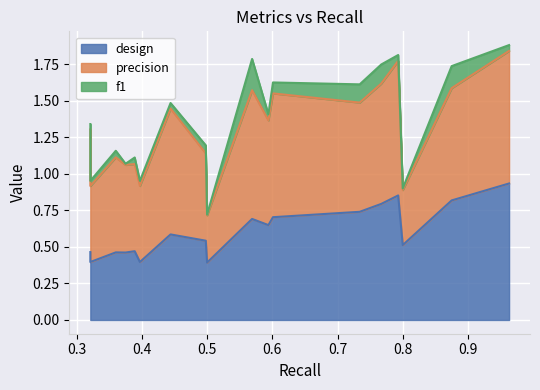

Count the number of categories in the chart.

18